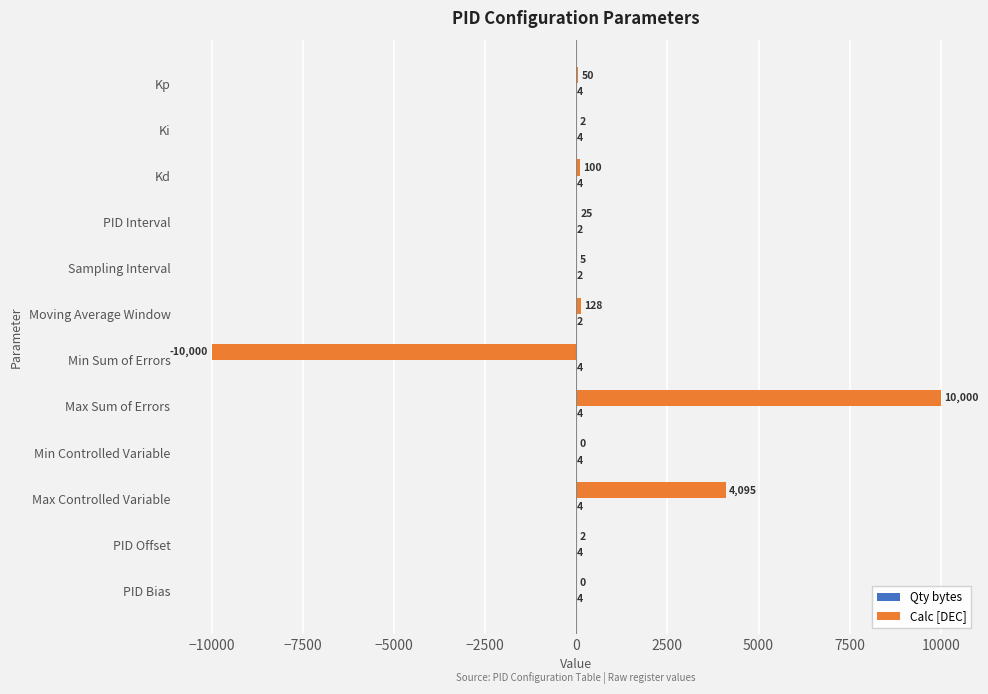

What value does the Calc [DEC] series have at Min Sum of Errors?

-10000